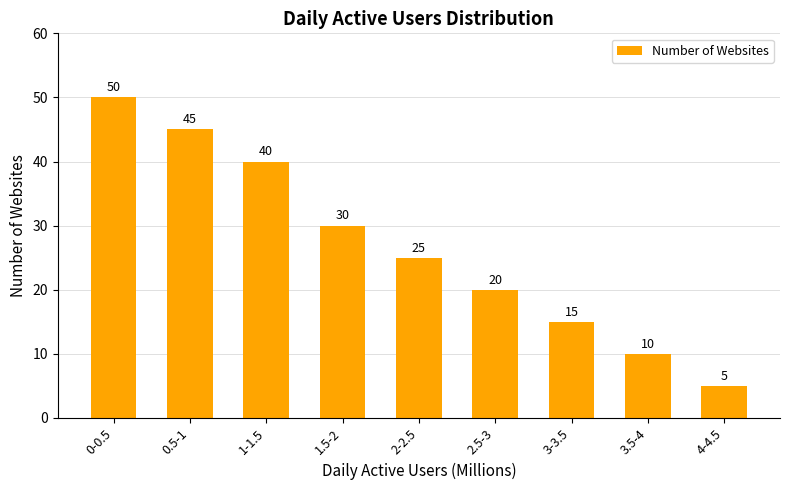

Reading left to right, transcribe all the data shown in this chart.

0-0.5=50	0.5-1=45	1-1.5=40	1.5-2=30	2-2.5=25	2.5-3=20	3-3.5=15	3.5-4=10	4-4.5=5